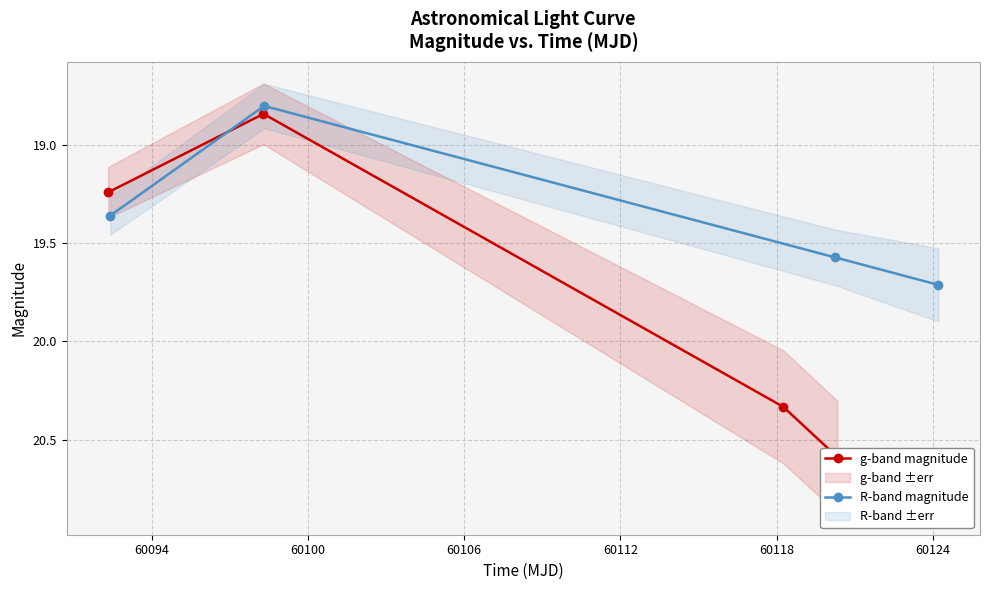

Which series has the widest spread of values?

g-band magnitude